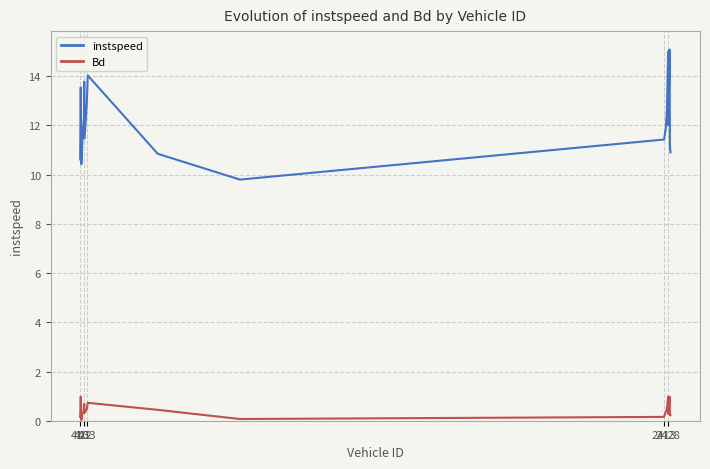

Does the chart have visible grid lines?

Yes